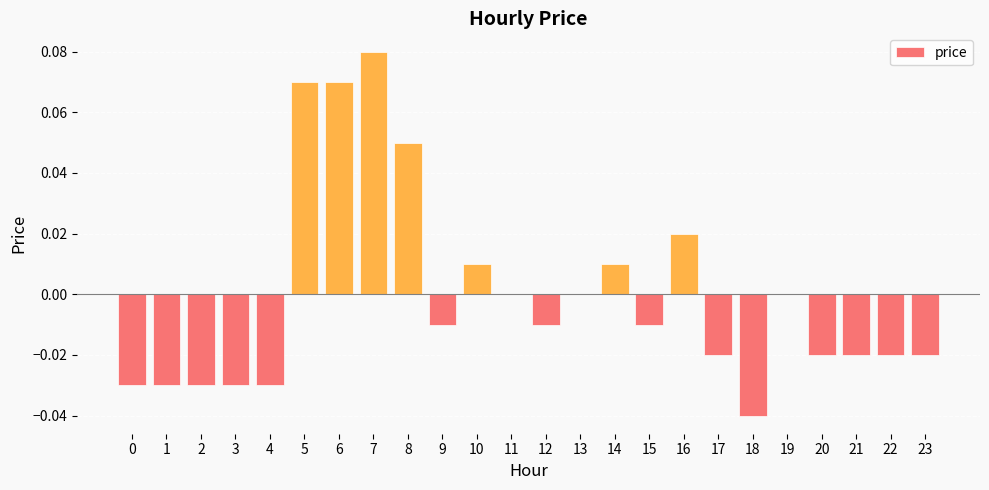

Is it true that the value at 21 is -0.0?

True